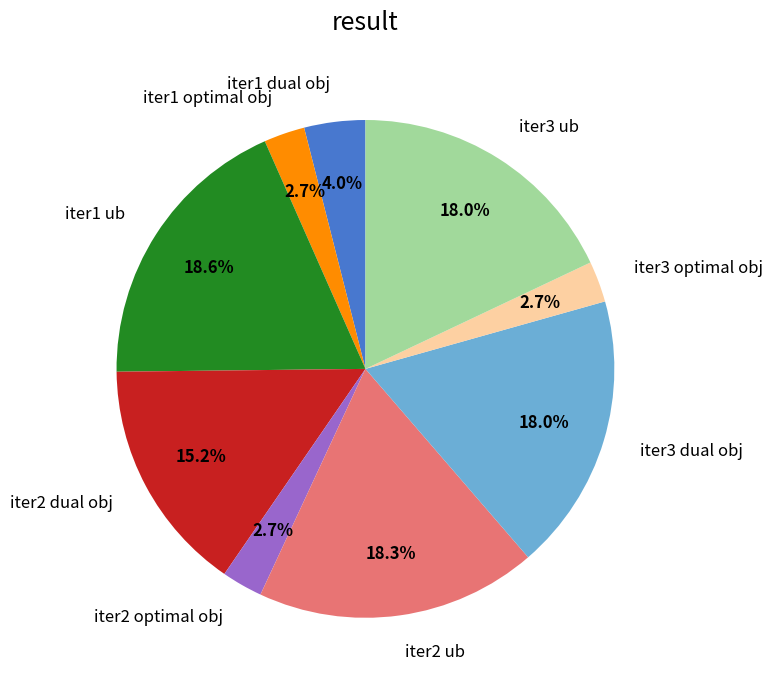

True or false: iter1 ub accounts for 5% of the total.

False